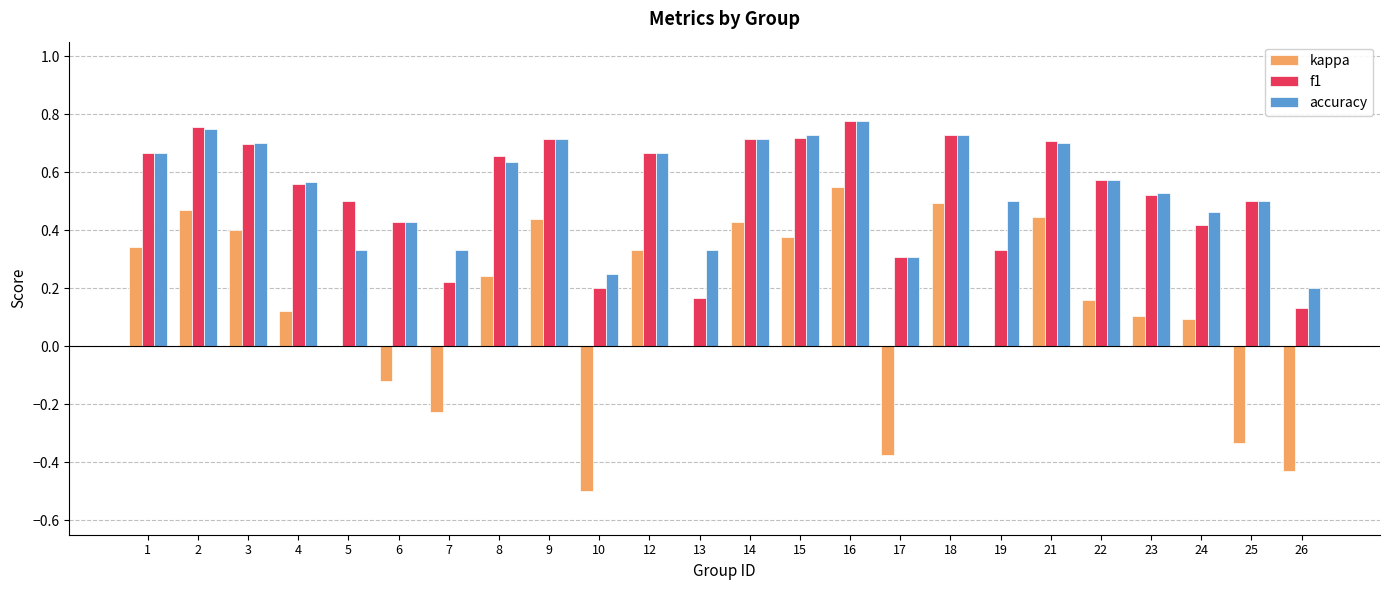

Which series changed the most between 6 and 23?

kappa